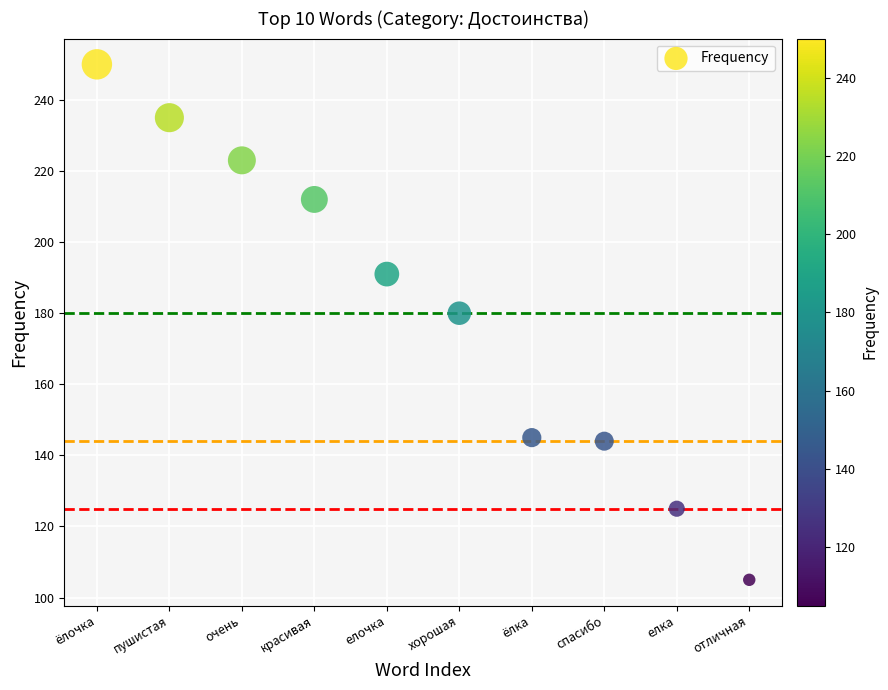

What Y value in the scatter plot is closest to 177?

180